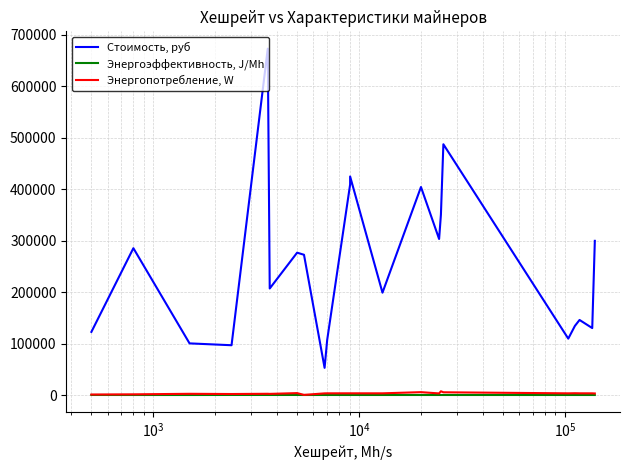

What is the value of the Энергопотребление, W point at the 8th from the left?

240.0